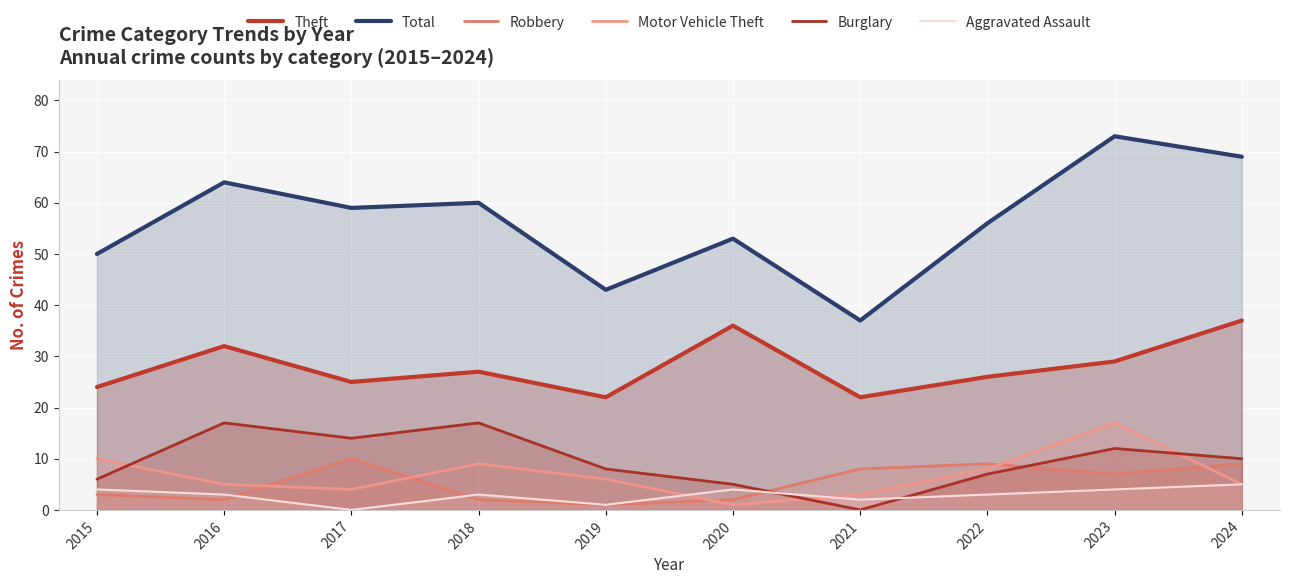

What is the lowest value of the Motor Vehicle Theft series?

1